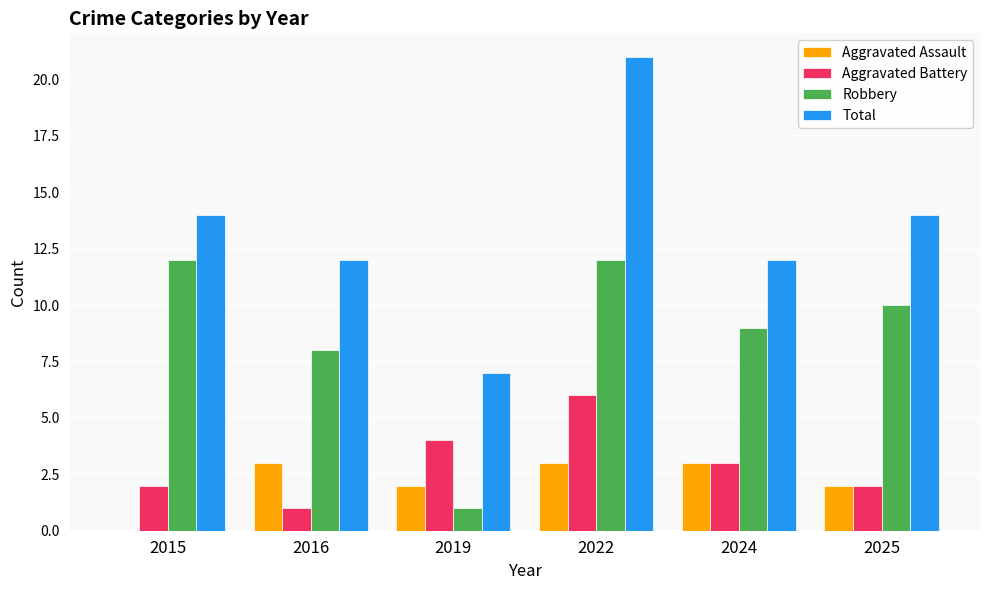

Which series changed the most between 2016 and 2022?

Total